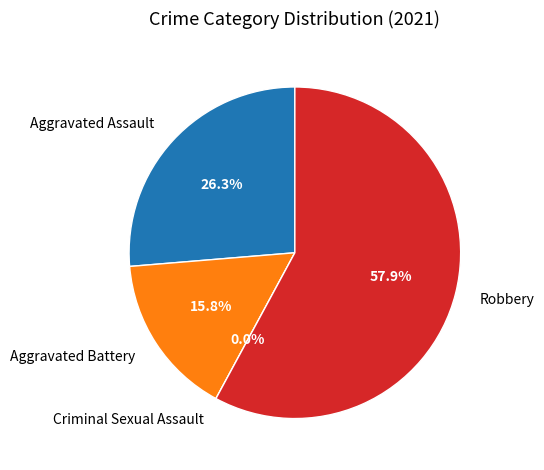

What is the change in value from Aggravated Assault to Criminal Sexual Assault?

-5